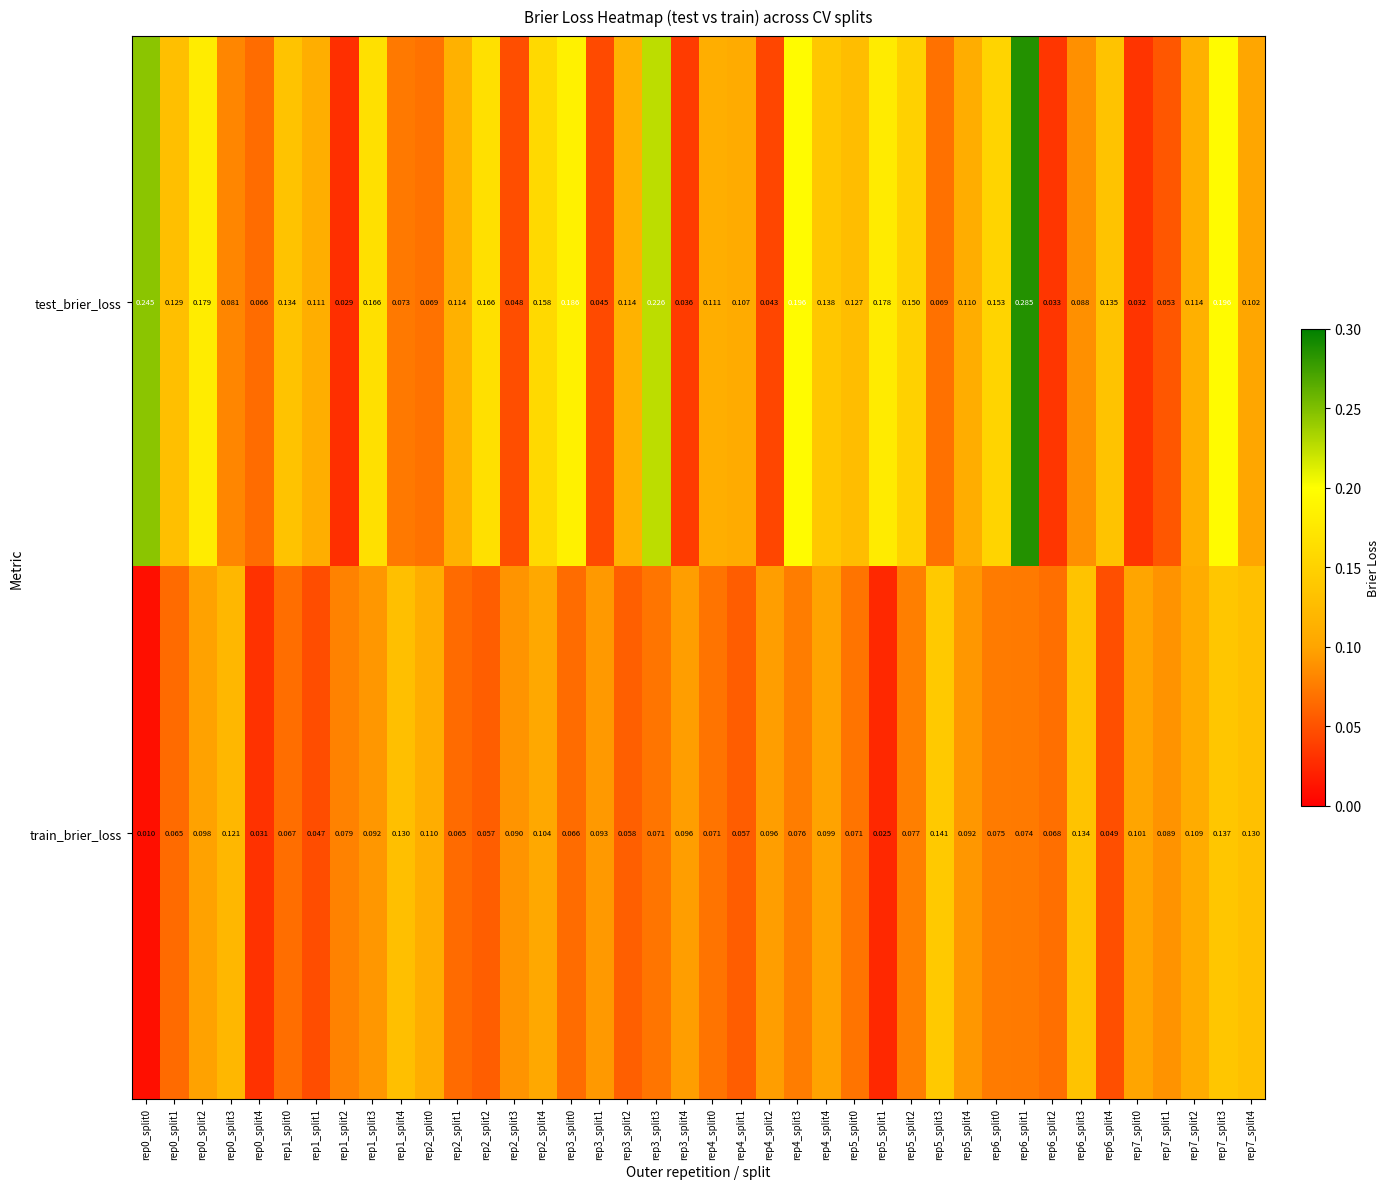

Which series changed the most between rep0_split0 and rep5_split3?

test_brier_loss